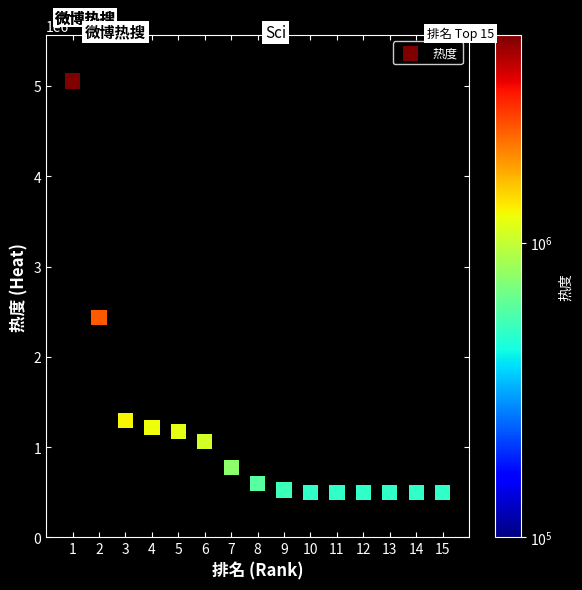

What Y value in the scatter plot is closest to 2777194?

2436638